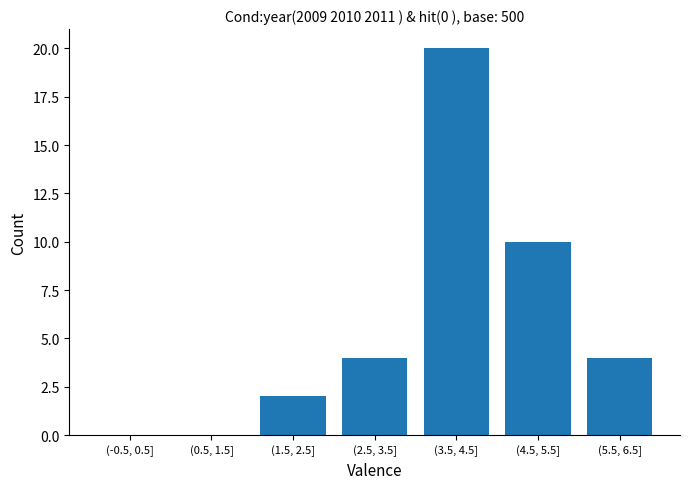

Reading left to right, extract all data points from this chart.

(-0.5, 0.5]=0	(0.5, 1.5]=0	(1.5, 2.5]=2	(2.5, 3.5]=4	(3.5, 4.5]=20	(4.5, 5.5]=10	(5.5, 6.5]=4